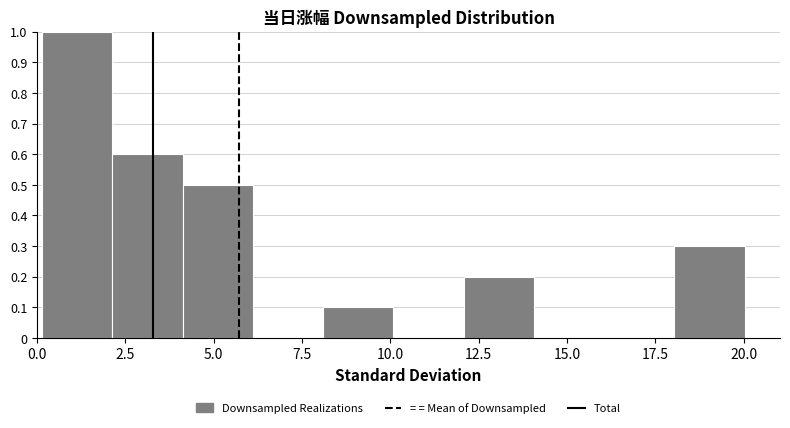

Around what value on the x-axis is the tallest bar? Give the approximate position of its centre, as read against the axis.

1.0